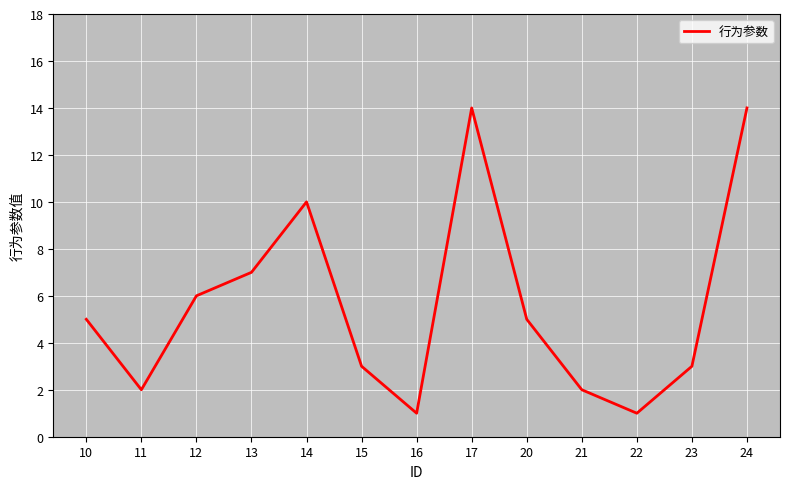

What is the smallest value displayed?

1